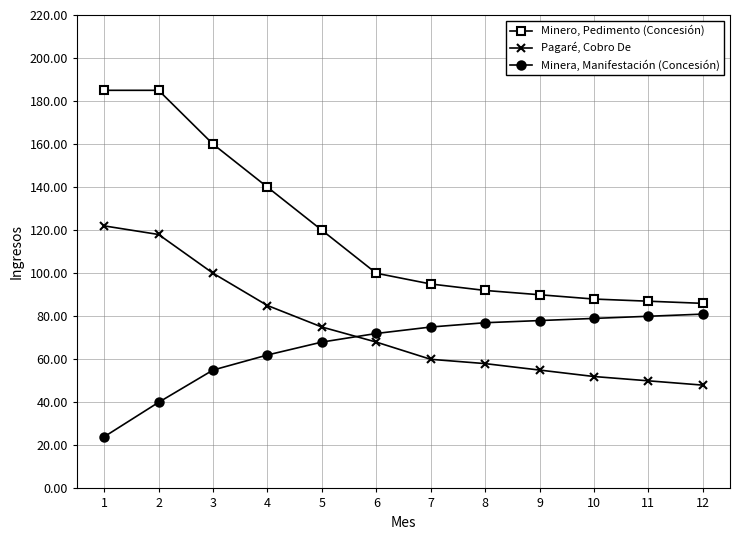

List the series in order of their overall mean, highest first.

Minero, Pedimento (Concesión), Pagaré, Cobro De, Minera, Manifestación (Concesión)